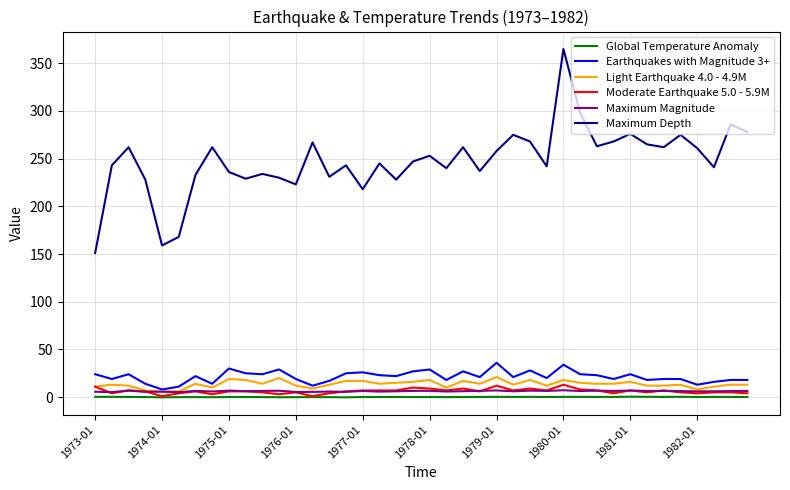

What is the maximum value shown in the chart?

365.0